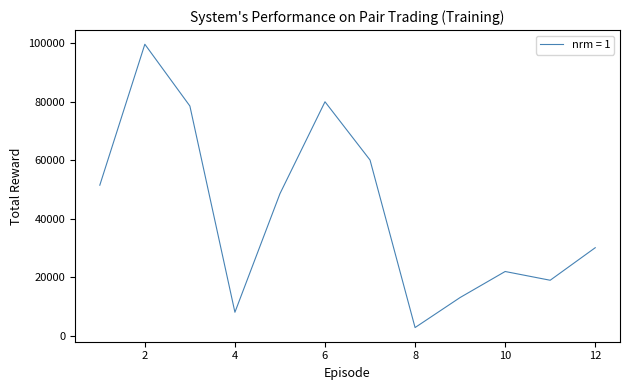

What is the greatest value displayed?

99654